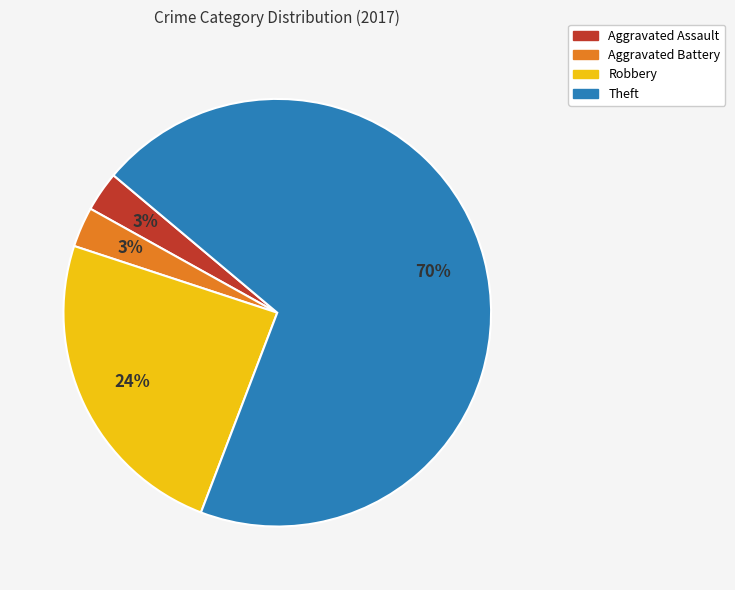

Is there a majority slice in this chart?

Yes